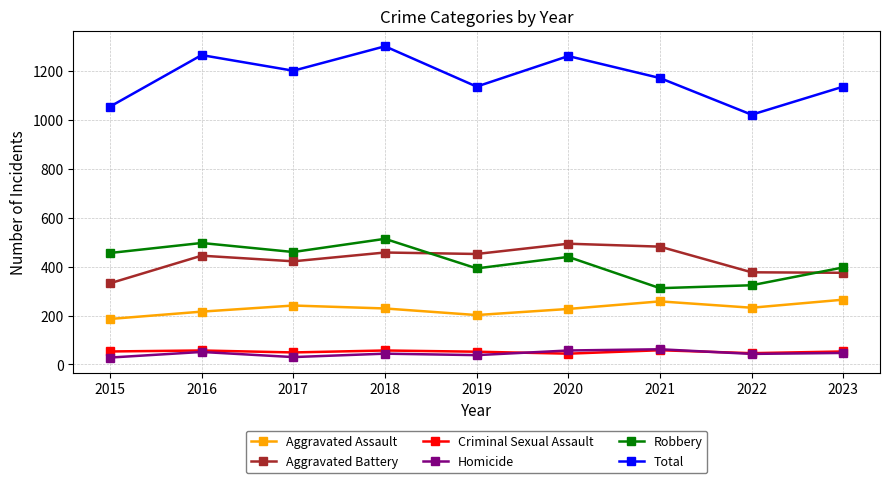

In Total, how many points are lower than both neighbors (excluding endpoints)?

3